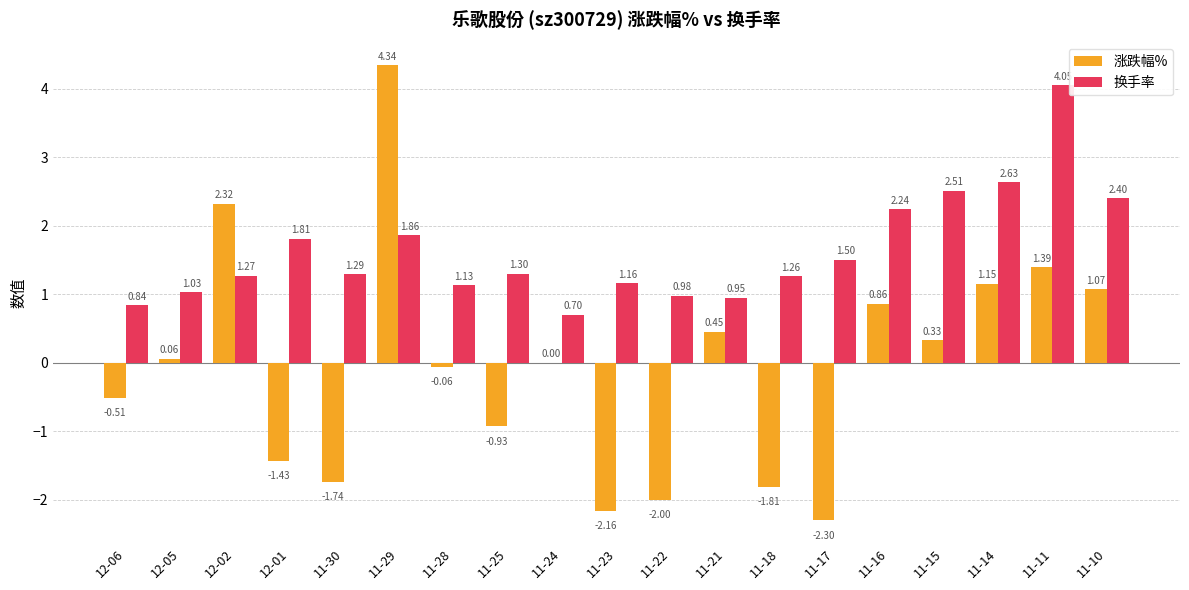

Between 11-25 and 11-11, which series saw the biggest shift?

换手率